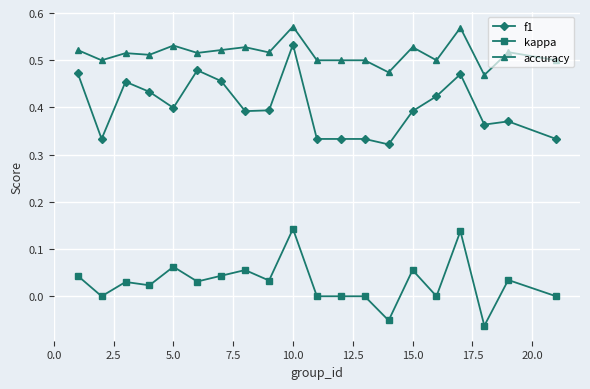

What is the sum of all accuracy values?

10.3